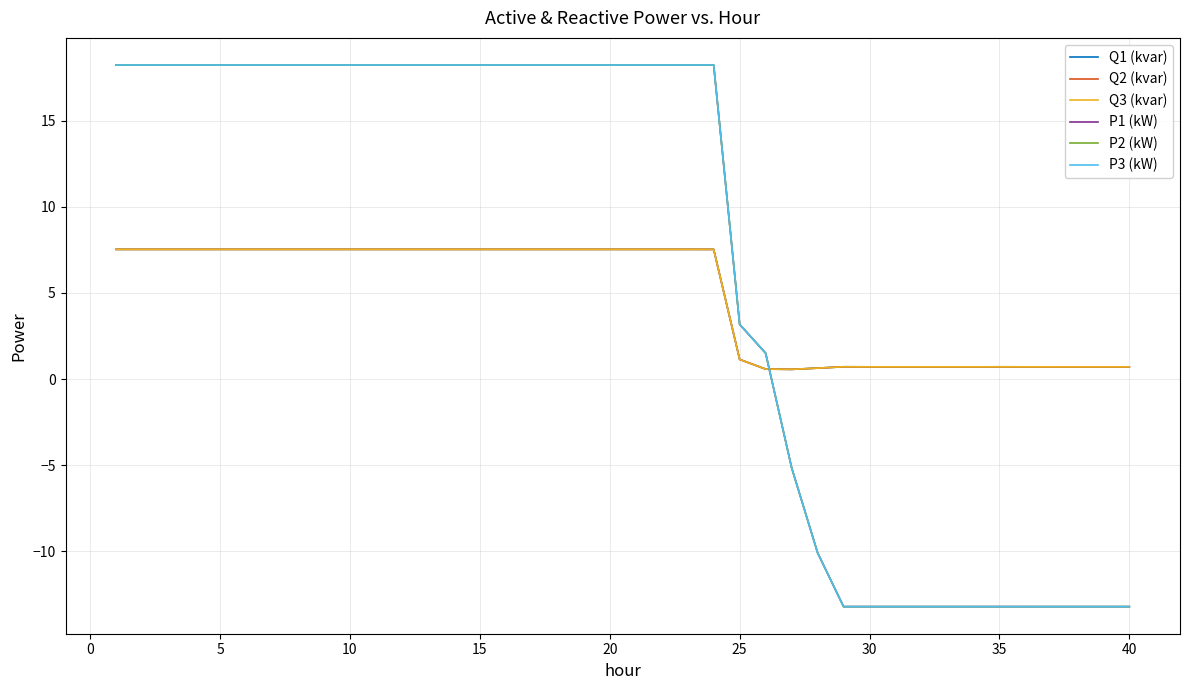

Which series has the largest range (max minus min)?

P2 (kW)